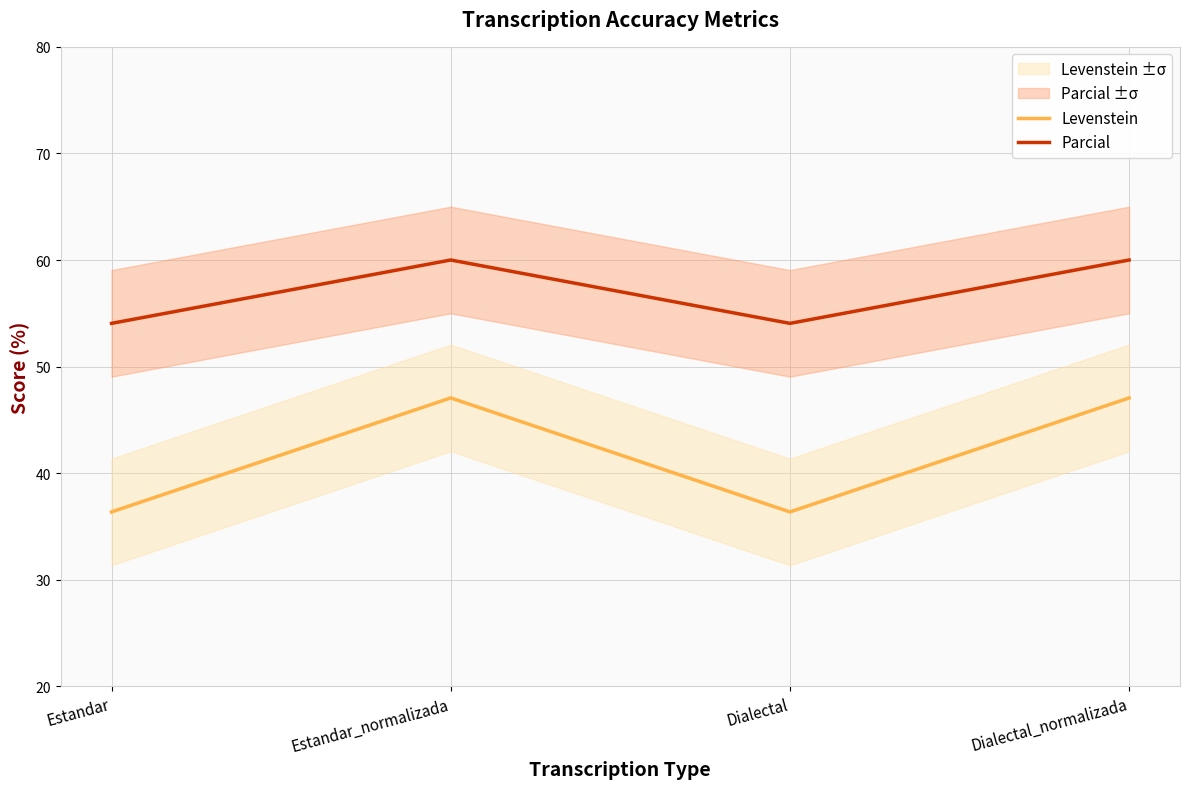

How many lines are shown in the chart?

2